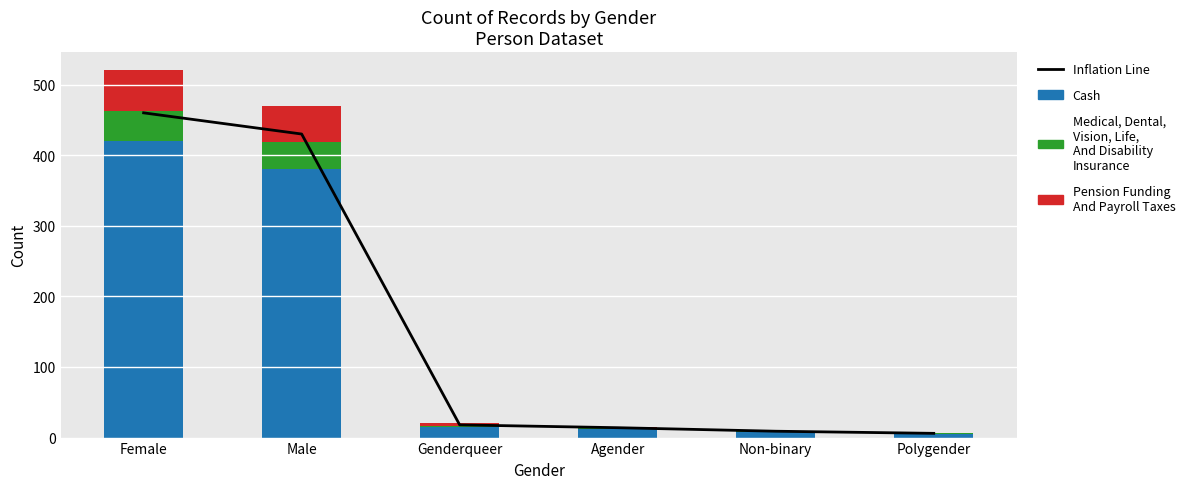

Reading left to right, list all the values displayed in this chart.

Inflation Line: Female=460	Male=430	Genderqueer=18	Agender=14	Non-binary=9	Polygender=6
Cash: Female=420	Male=380	Genderqueer=15	Agender=12	Non-binary=8	Polygender=5
Medical, Dental, Vision, Life, And Disability Insurance: Female=42	Male=38	Genderqueer=2	Agender=1	Non-binary=1	Polygender=1
Pension Funding And Payroll Taxes: Female=58	Male=52	Genderqueer=3	Agender=2	Non-binary=1	Polygender=1